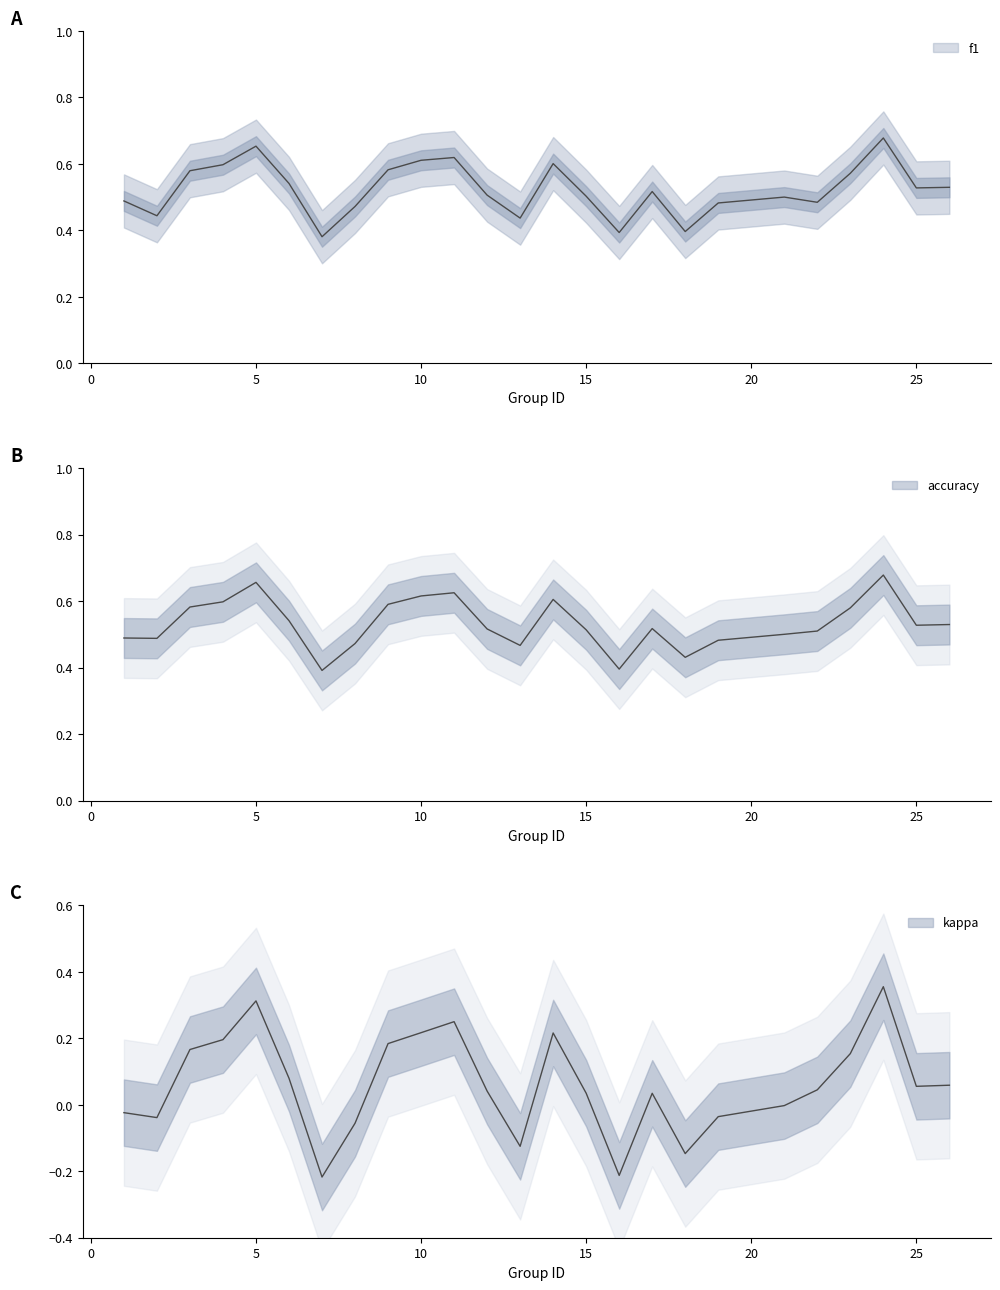

Reading right to left, extract all data points from this chart.

f1: 26=0.5	25=0.5	24=0.7	23=0.6	22=0.5	21=0.5	19=0.5	18=0.4	17=0.5	16=0.4	15=0.5	14=0.6	13=0.4	12=0.5	11=0.6	10=0.6	9=0.6	8=0.5	7=0.4	6=0.5	5=0.7	4=0.6	3=0.6	2=0.4	1=0.5
accuracy: 26=0.5	25=0.5	24=0.7	23=0.6	22=0.5	21=0.5	19=0.5	18=0.4	17=0.5	16=0.4	15=0.5	14=0.6	13=0.5	12=0.5	11=0.6	10=0.6	9=0.6	8=0.5	7=0.4	6=0.5	5=0.7	4=0.6	3=0.6	2=0.5	1=0.5
kappa: 26=0.1	25=0.1	24=0.4	23=0.2	22=0.0	21=-0.0	19=-0.0	18=-0.1	17=0.0	16=-0.2	15=0.0	14=0.2	13=-0.1	12=0.0	11=0.2	10=0.2	9=0.2	8=-0.1	7=-0.2	6=0.1	5=0.3	4=0.2	3=0.2	2=-0.0	1=-0.0